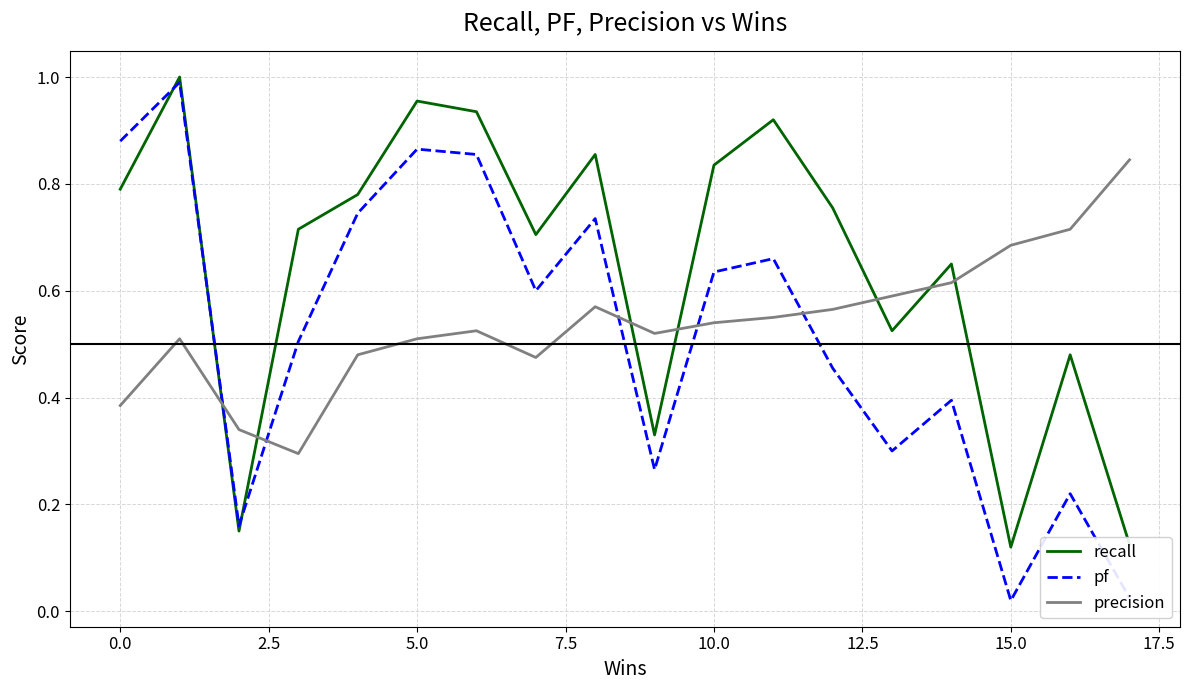

Which series has the largest total across all categories?

recall